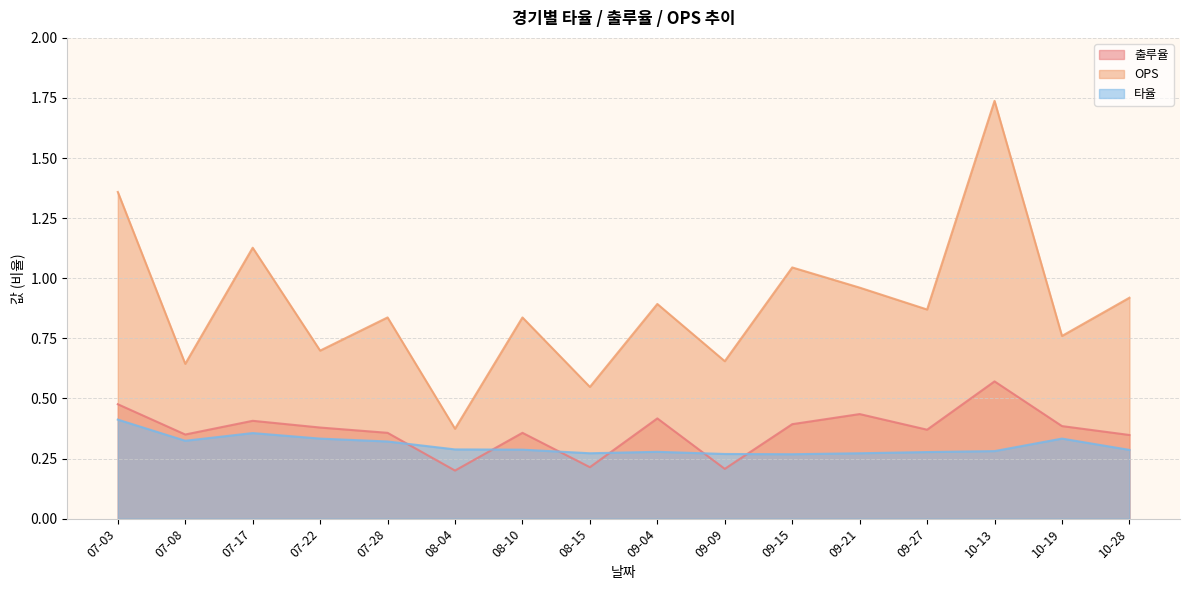

Count the number of data series in this chart.

3